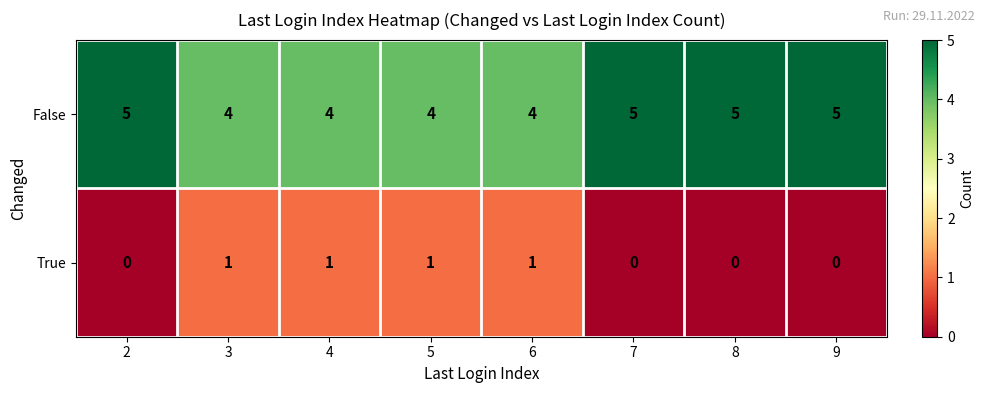

Rank the series by their average value, from highest to lowest.

False, True